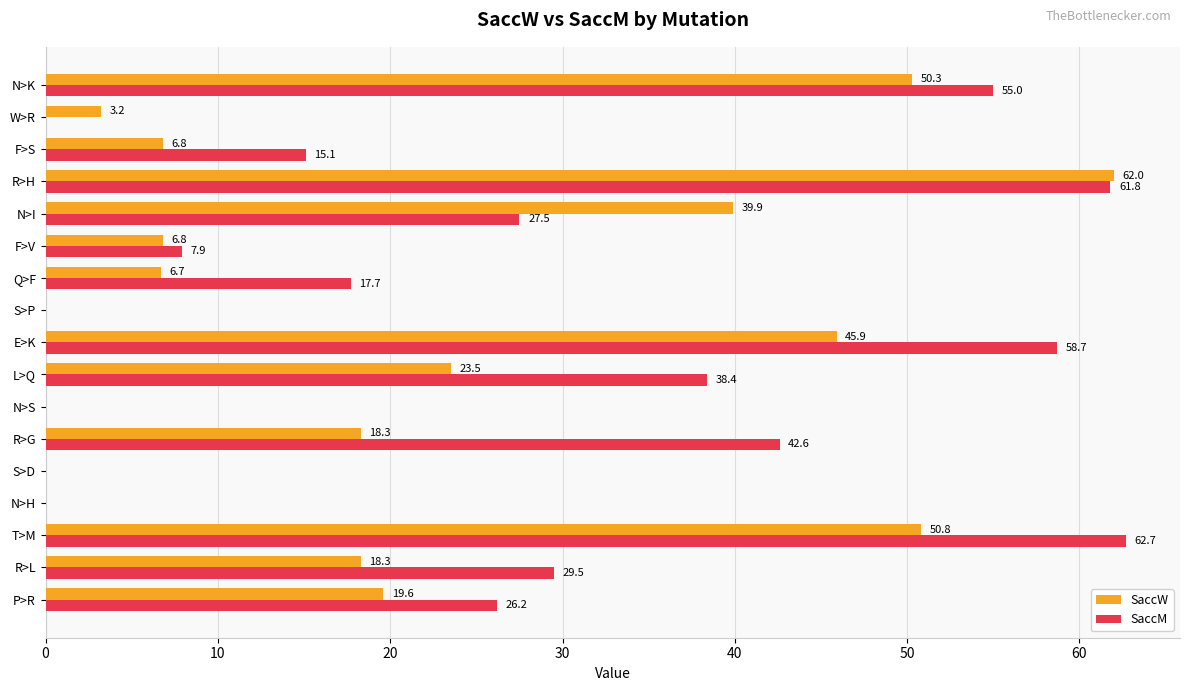

The value of SaccM at Q>F is 17.7. True or false?

True